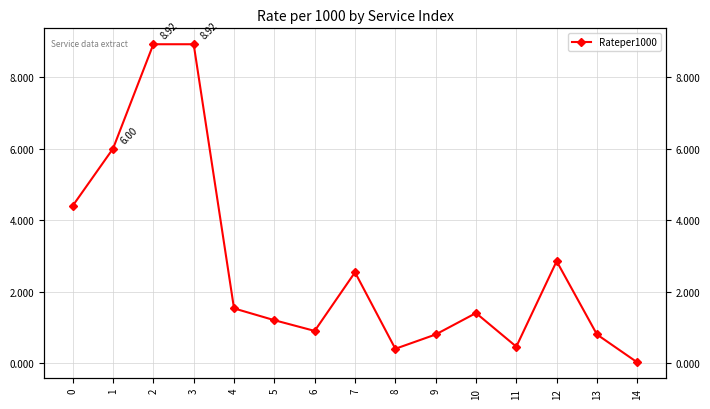

What is the difference between the values at 0 and 5?

3.2